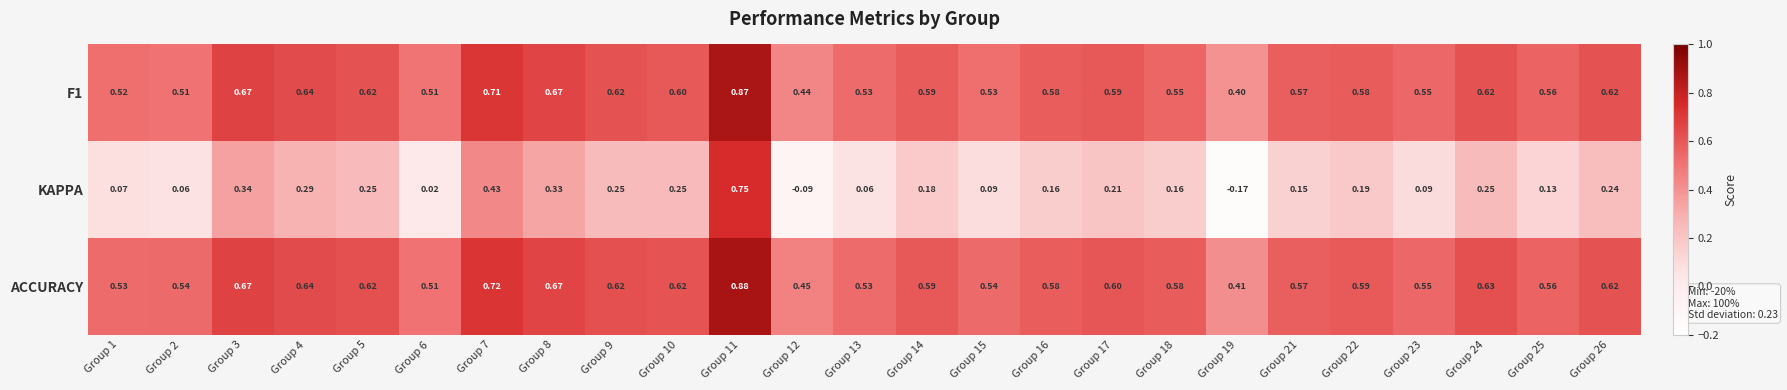

Which series has the largest range (max minus min)?

KAPPA